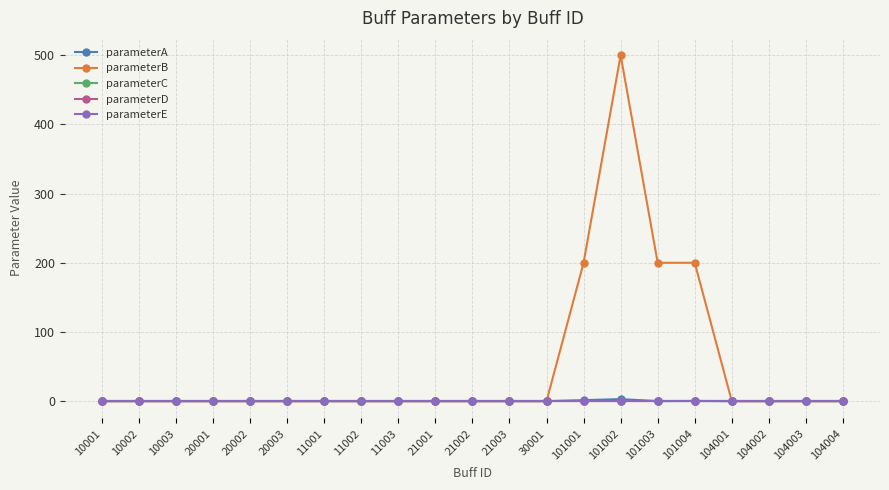

Does the chart have visible grid lines?

Yes